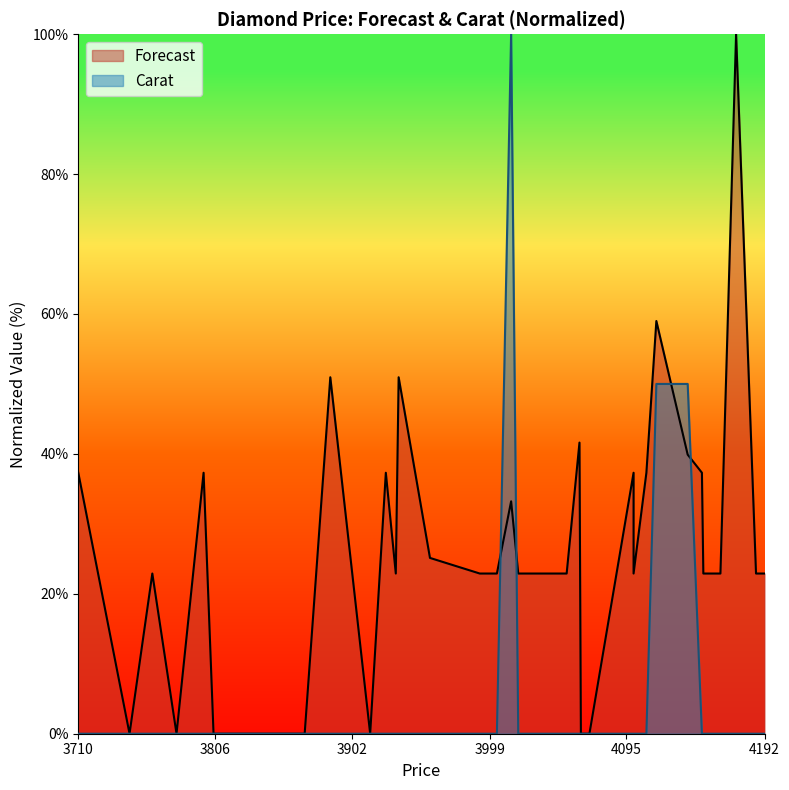

After their last crossing, which series has the higher values: Forecast or Carat?

Forecast